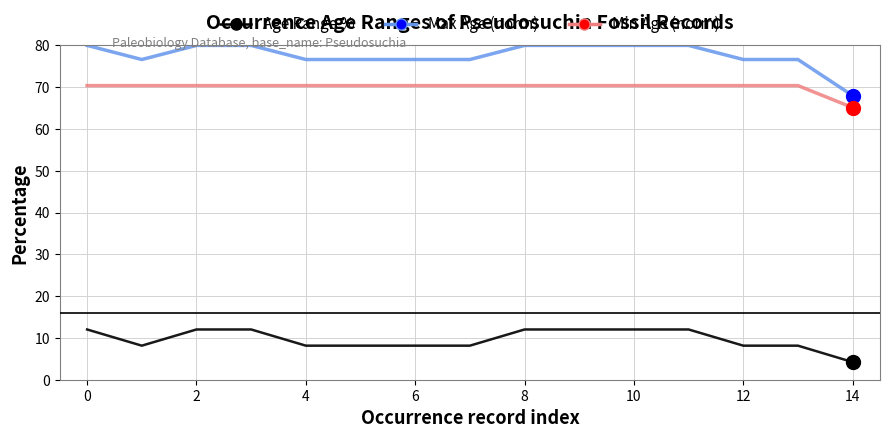

List the series in order of their peak value, lowest first.

Age Range %, Min Age (norm), Max Age (norm)